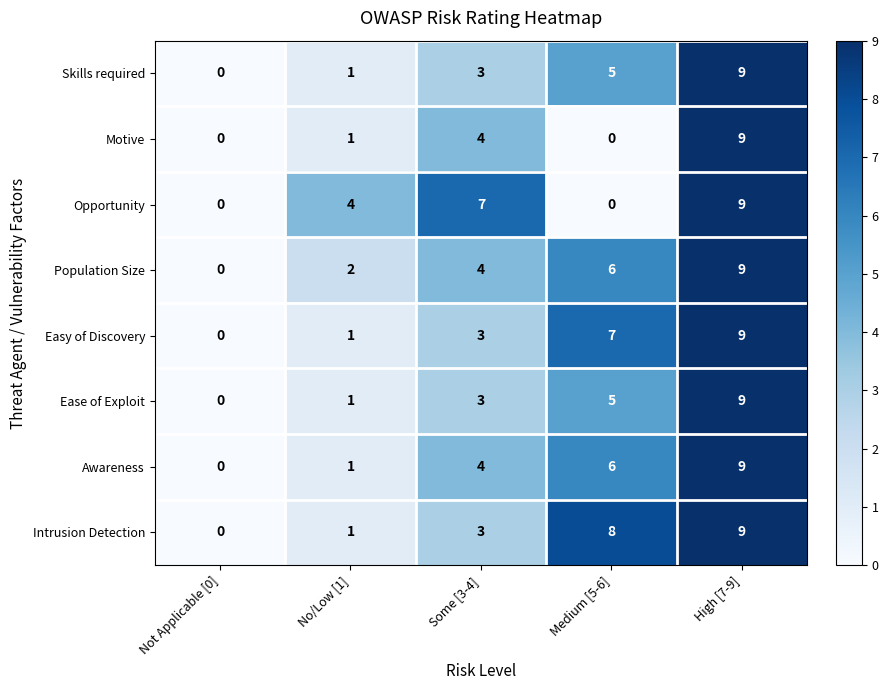

What is the difference between the maximum and minimum values in the Intrusion Detection series?

9